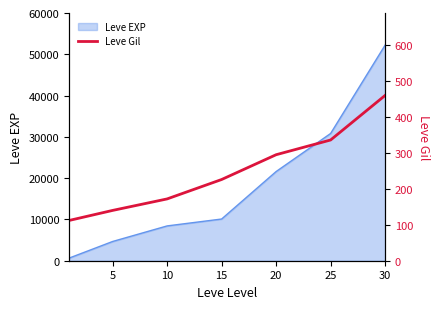

How many lines are shown in the chart?

1